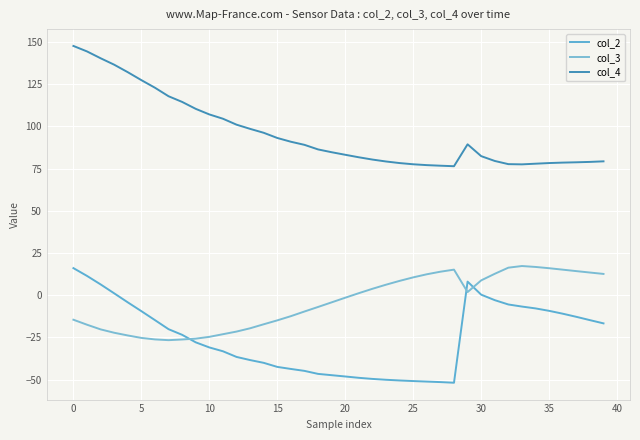

Rank the series by their average value, from lowest to highest.

col_2, col_3, col_4